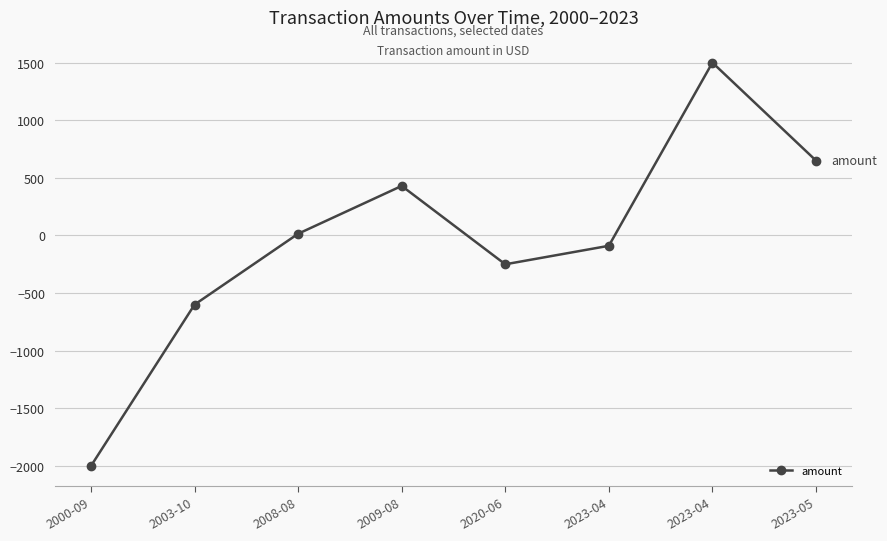

What is the value of the 1st point from the left?

-2000.0